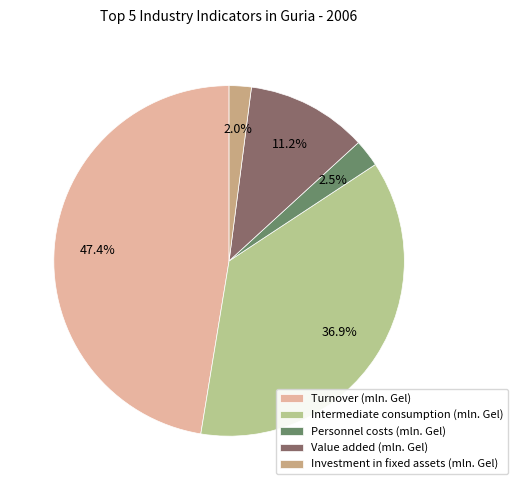

To the nearest percent, what is the difference between the Personnel costs (mln. Gel) and Value added (mln. Gel) slice percentages?

9%